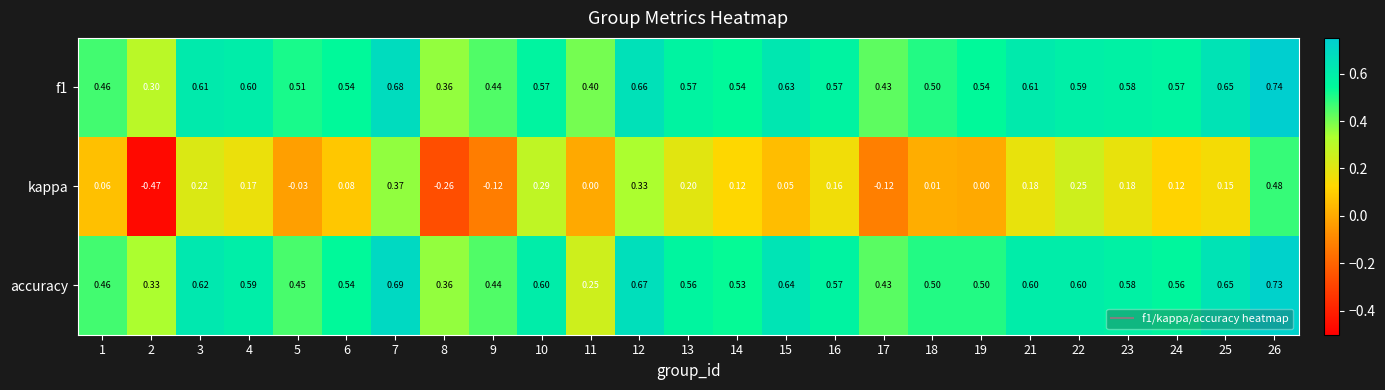

Is the value of accuracy at 4 greater than the value of kappa at 1?

Yes